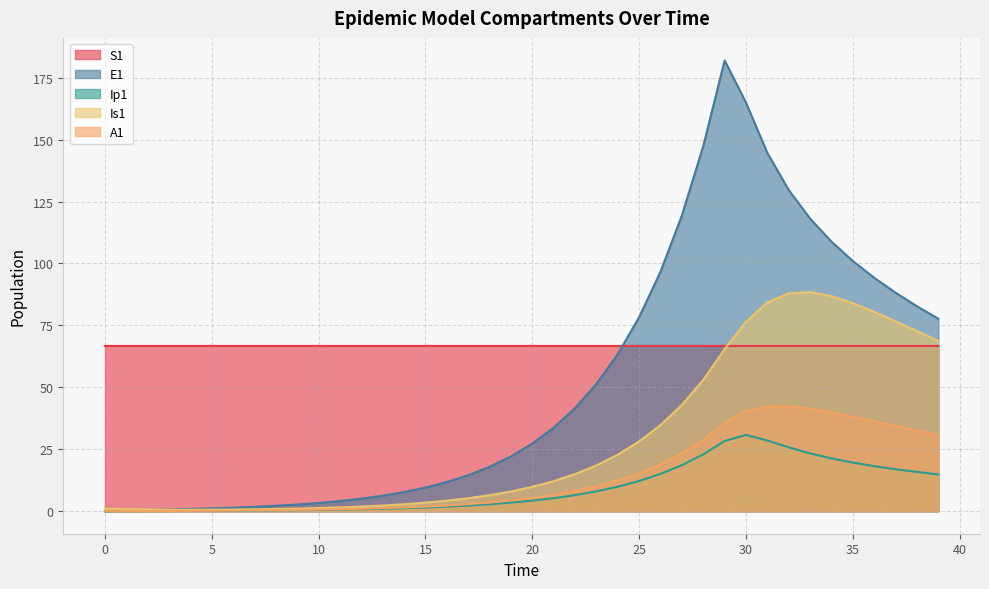

Which series has the largest total across all categories?

S1